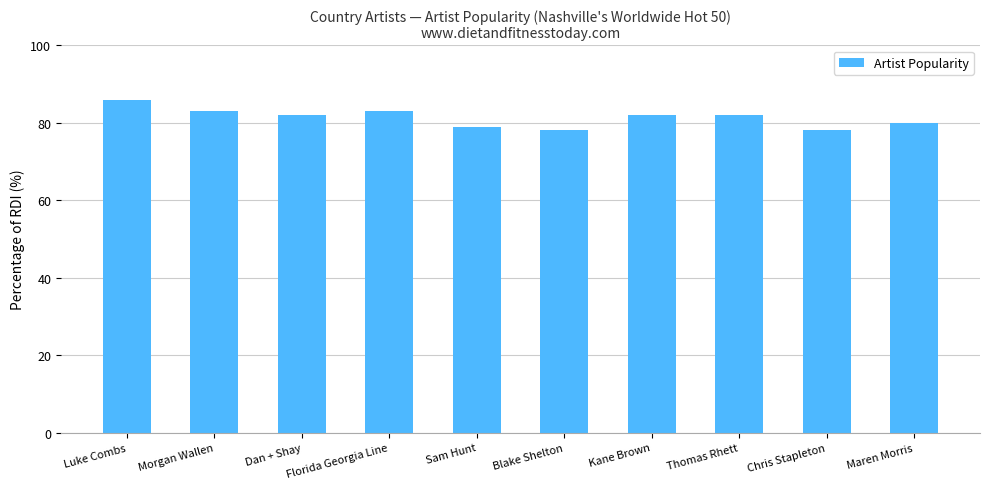

At which category does the chart reach its peak across all series?

Luke Combs